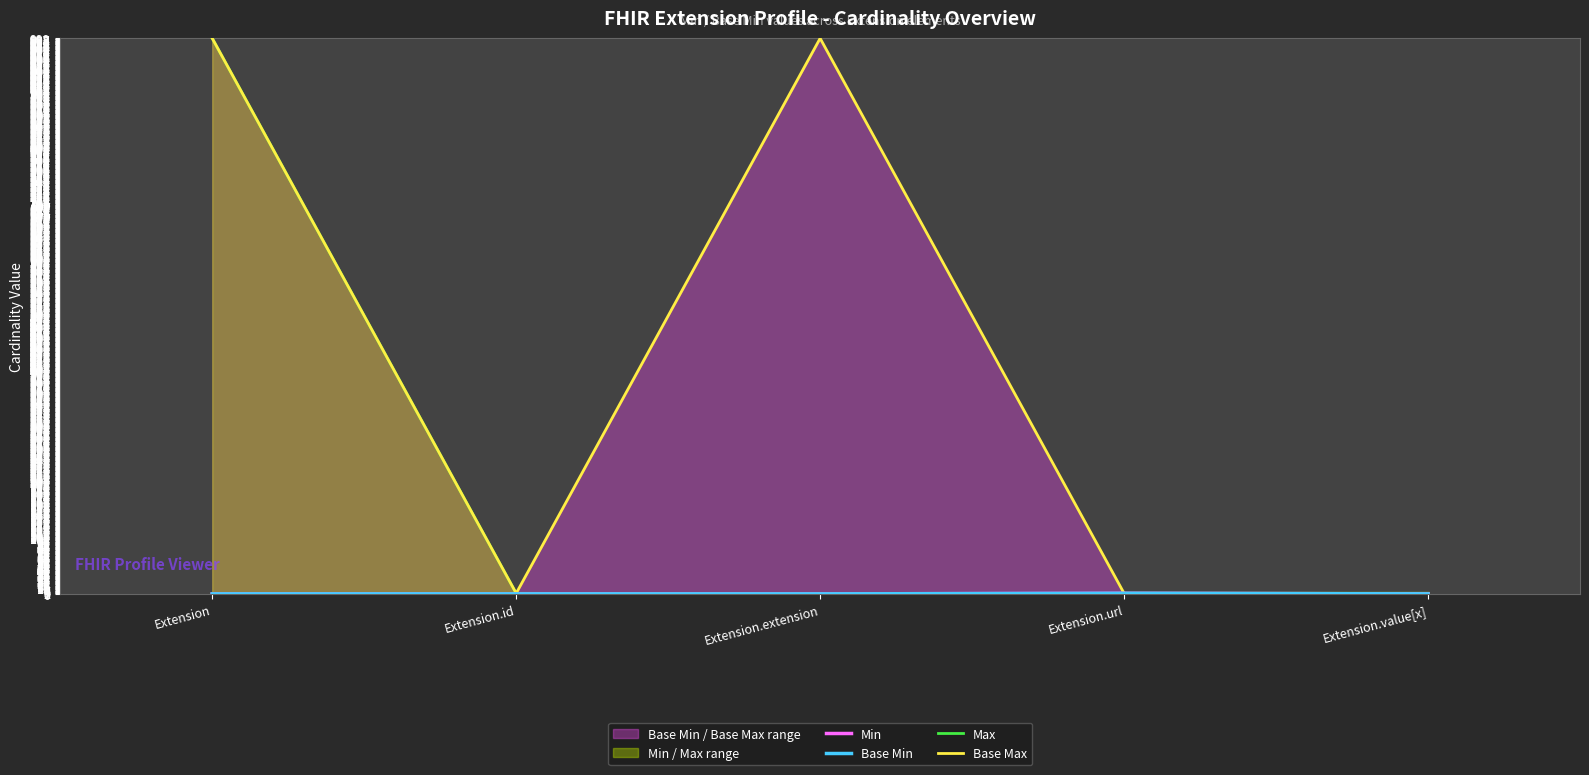

What position from the left is Extension.url?

4